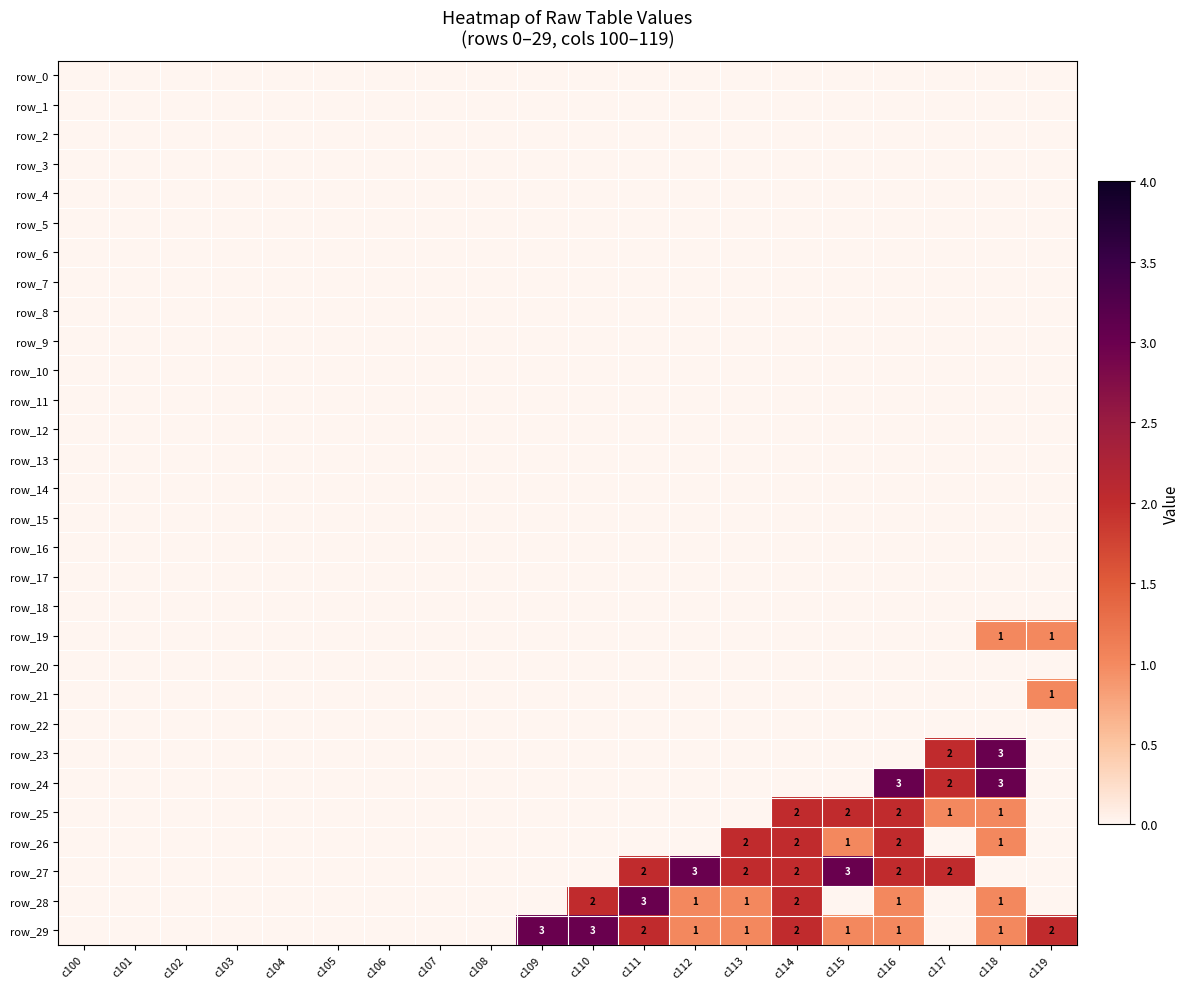

List the labels in order of row_9 value, smallest first.

c100, c101, c102, c103, c104, c105, c106, c107, c108, c109, c110, c111, c112, c113, c114, c115, c116, c117, c118, c119